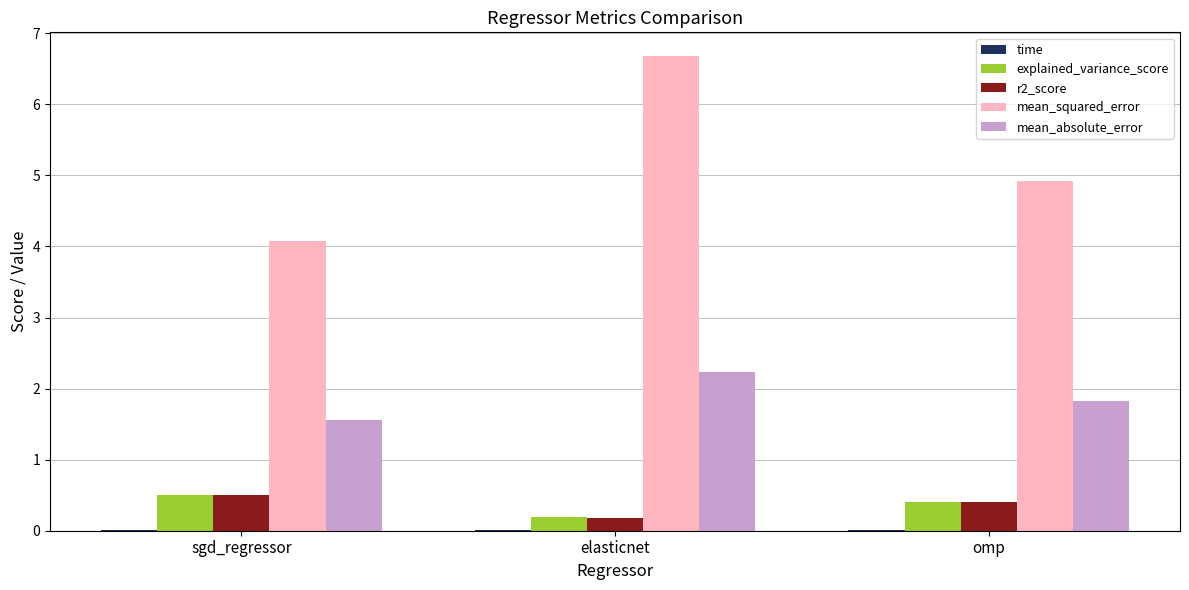

Between sgd_regressor and elasticnet, which series saw the biggest shift?

mean_squared_error